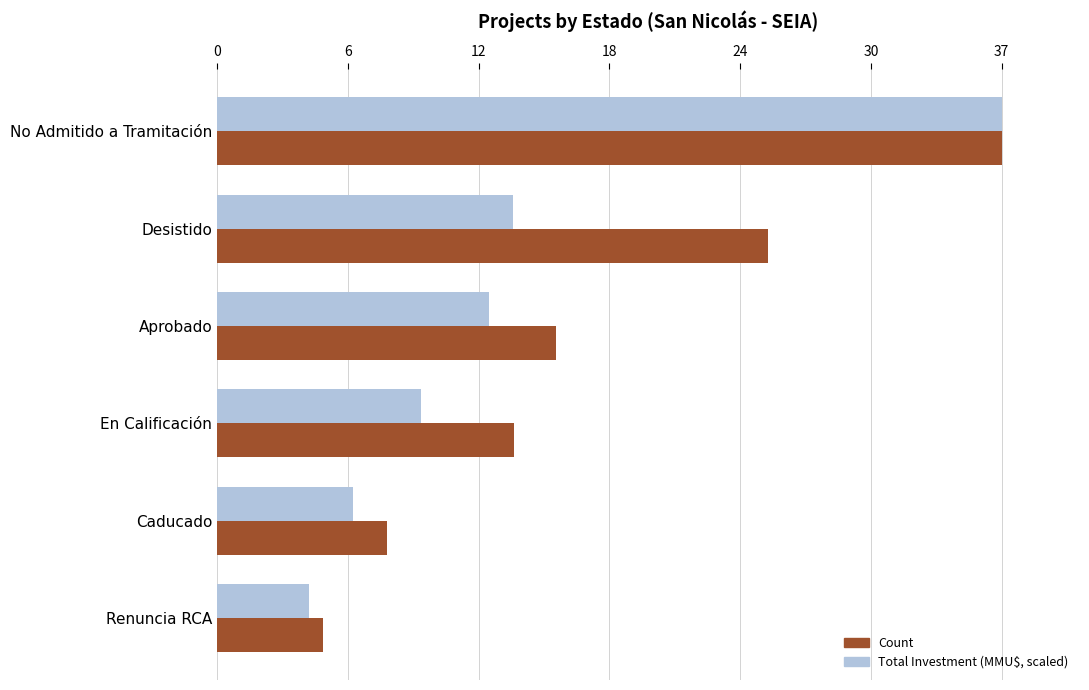

What are all the series names shown in the legend?

Count, Total Investment (MMU$, scaled)